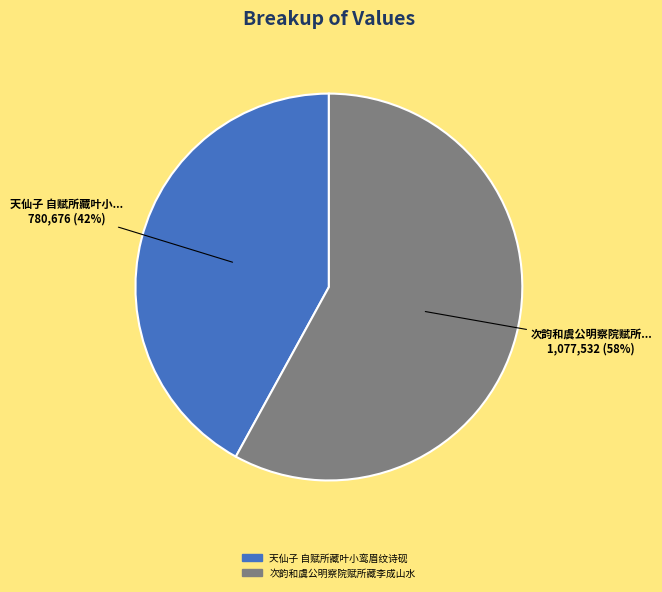

How many slices are in this pie chart?

2